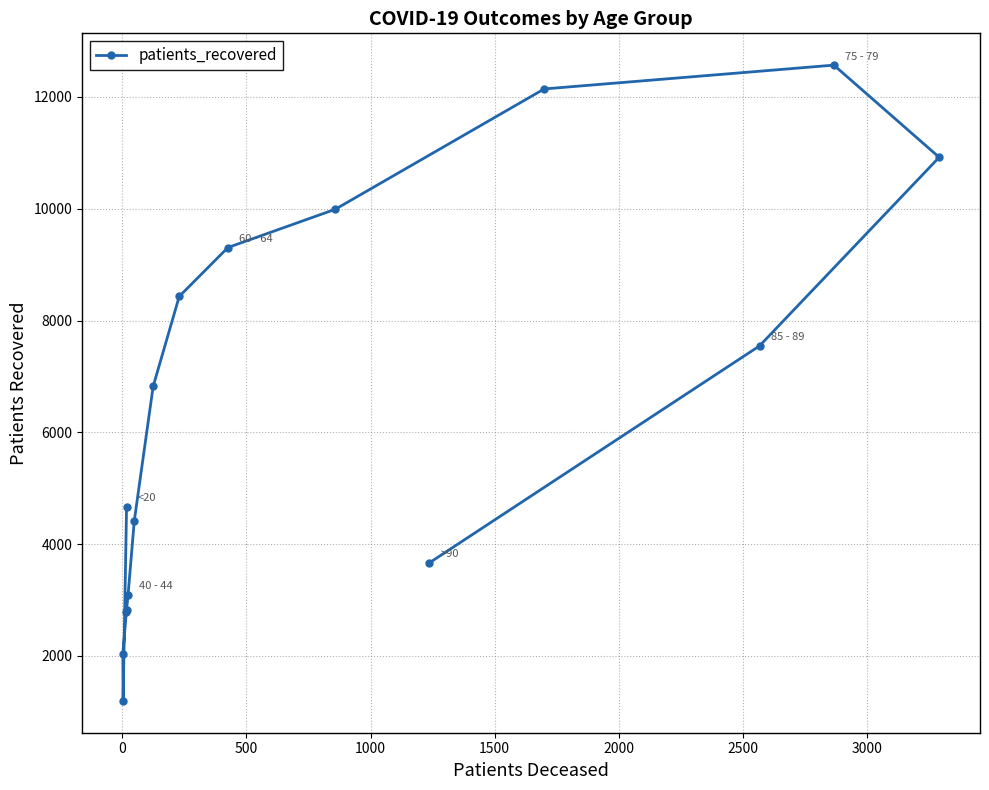

Which has a higher value, 2000 or 500?

2000